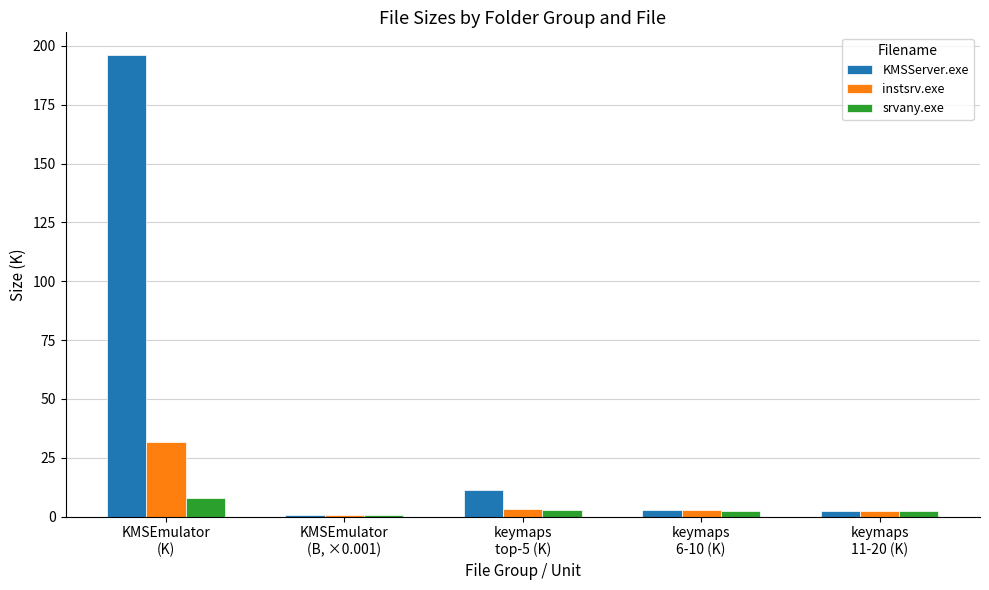

What is the sum of all instsrv.exe values?

40.4